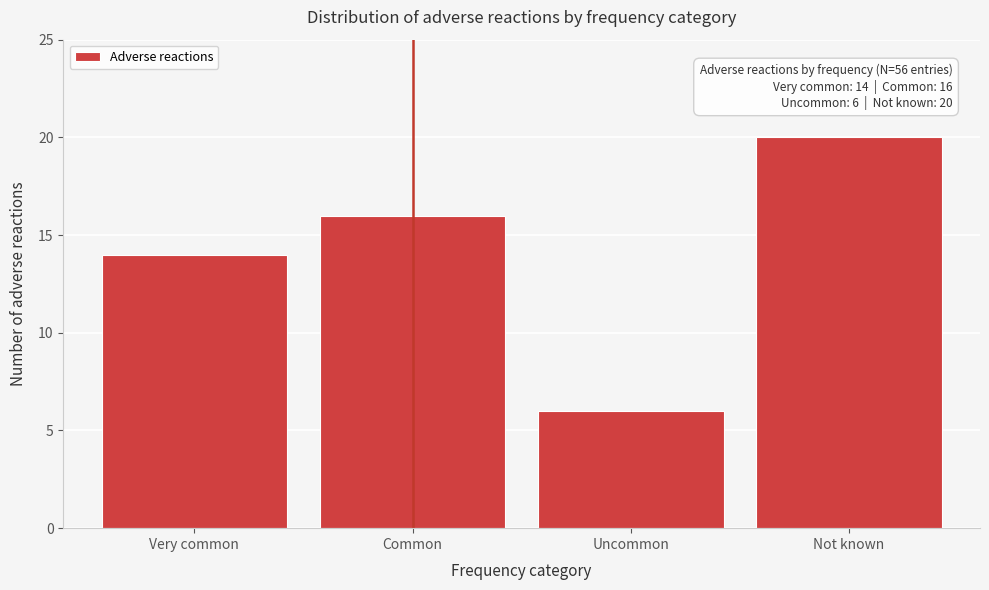

Reading left to right, list all the values displayed in this chart.

Very common=14	Common=16	Uncommon=6	Not known=20